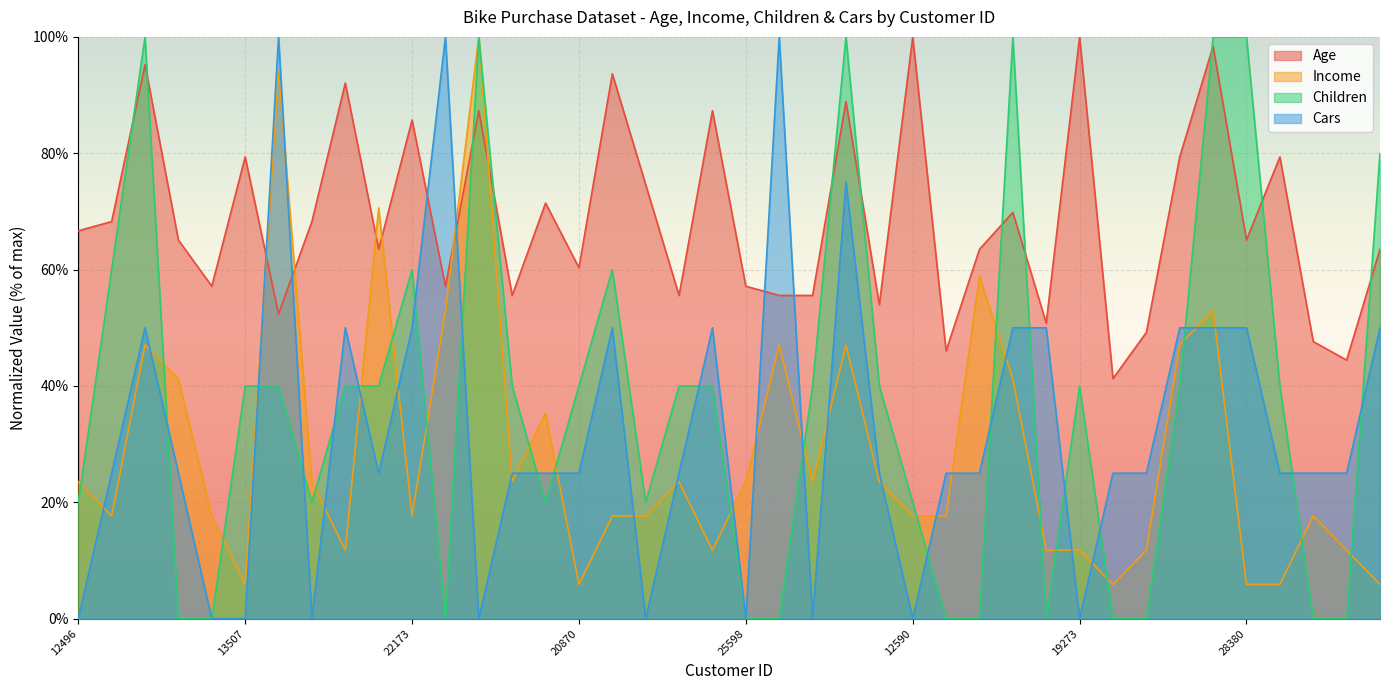

At which category does Income reach its first local peak?

14177